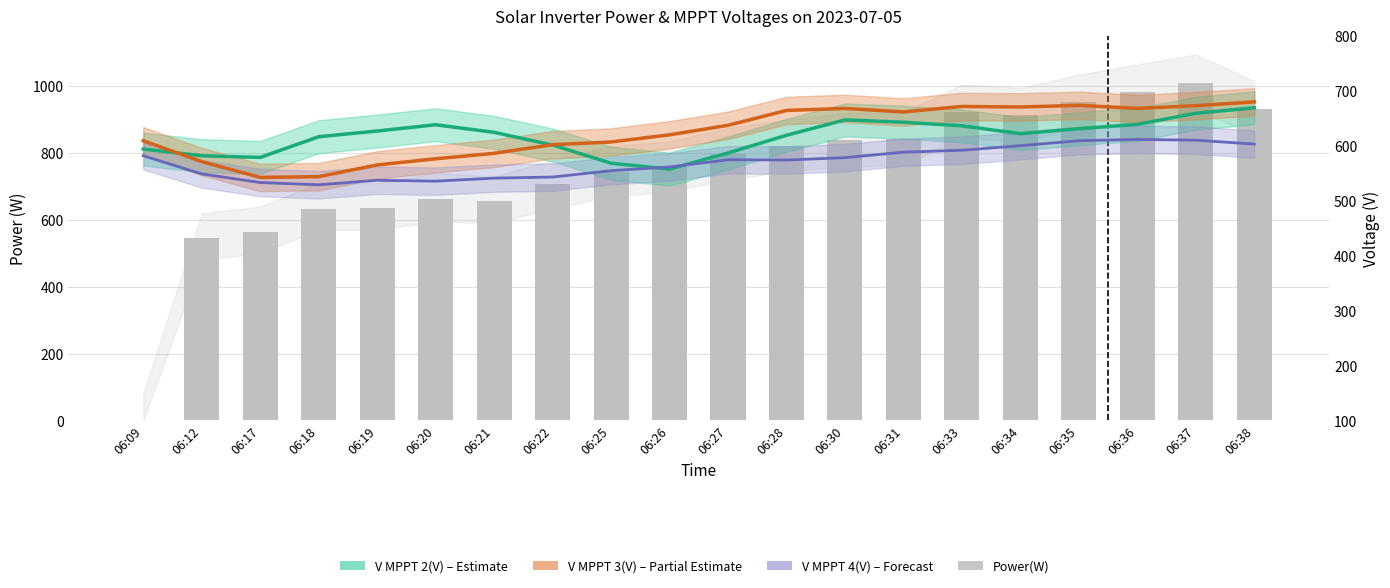

List the labels in order of V MPPT 4(V) value, smallest first.

06:18, 06:17, 06:20, 06:19, 06:21, 06:22, 06:12, 06:25, 06:26, 06:28, 06:27, 06:30, 06:09, 06:31, 06:33, 06:34, 06:38, 06:35, 06:37, 06:36